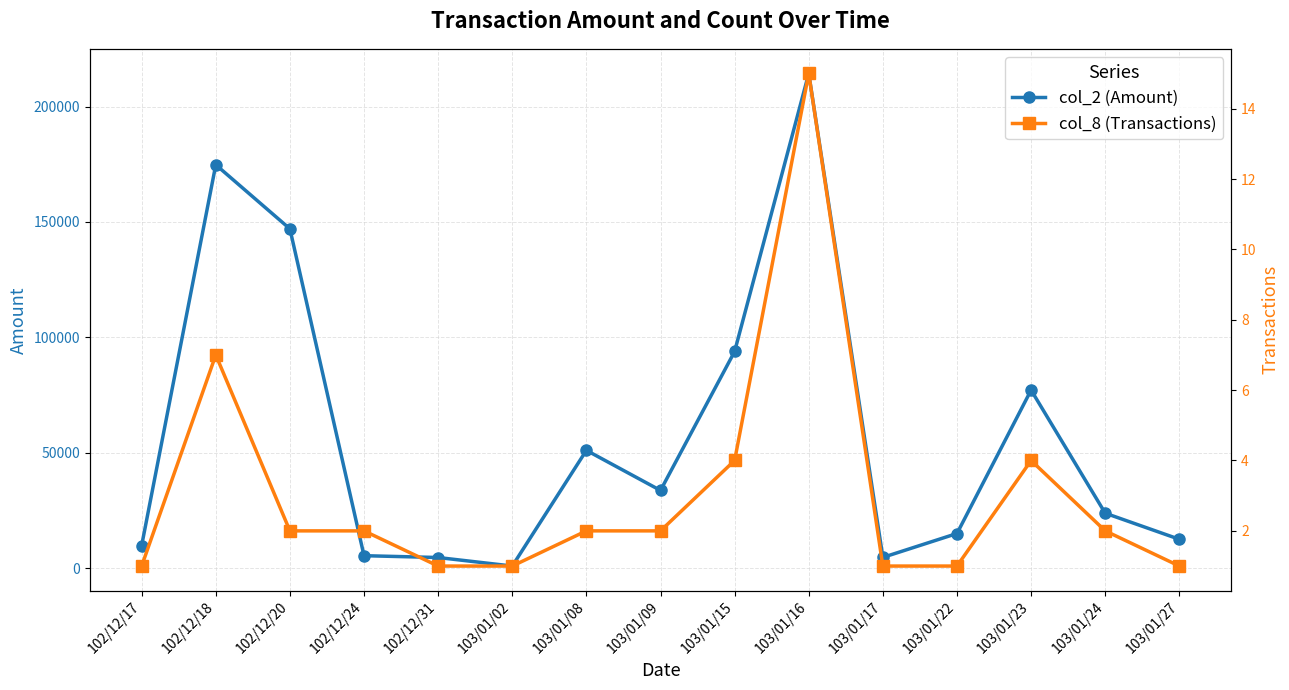

What is the sum of all col_2 (Amount) values?

868410